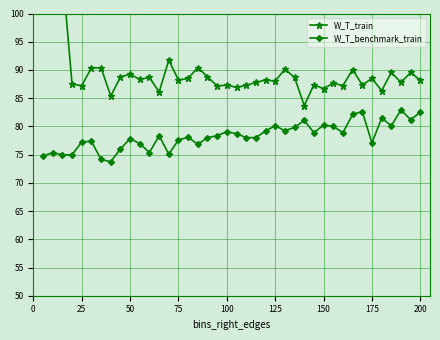

What is the average value of the W_T_benchmark_train series?

78.3